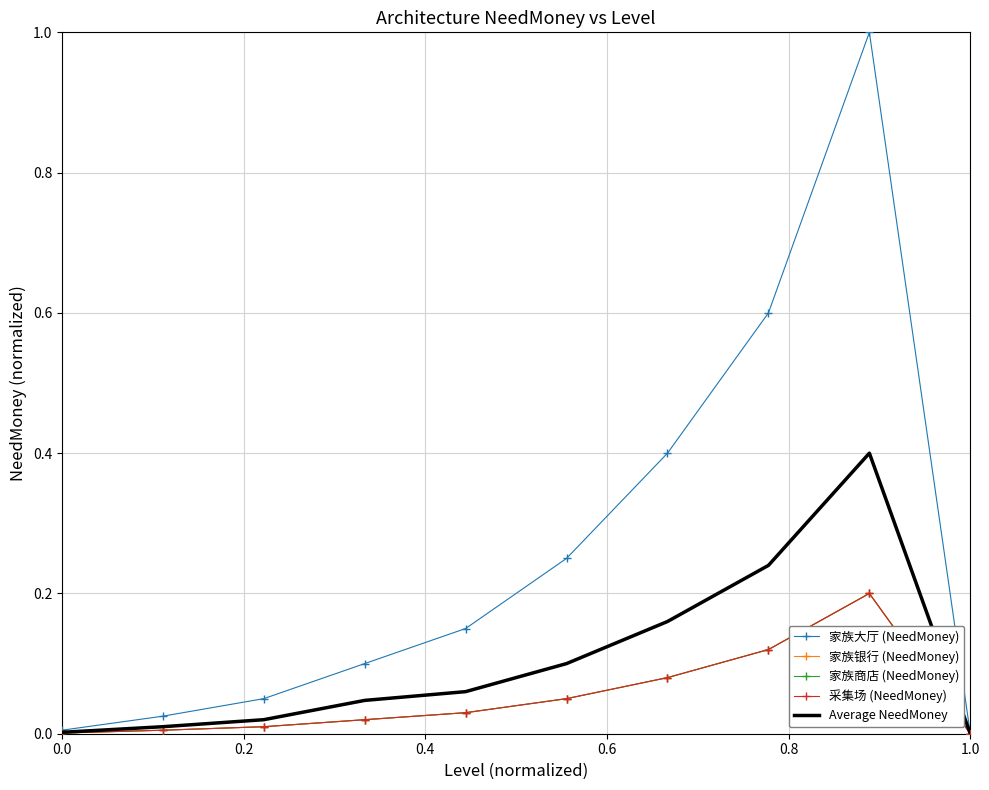

True or false: Average NeedMoney and 家族商店 (NeedMoney) intersect in this chart.

False